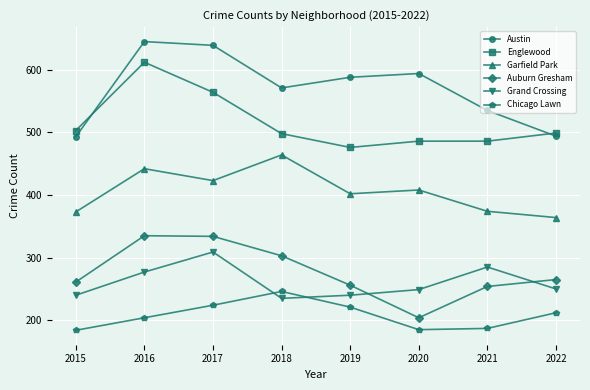

True or false: Austin has more than 0 points higher than both neighbors.

True